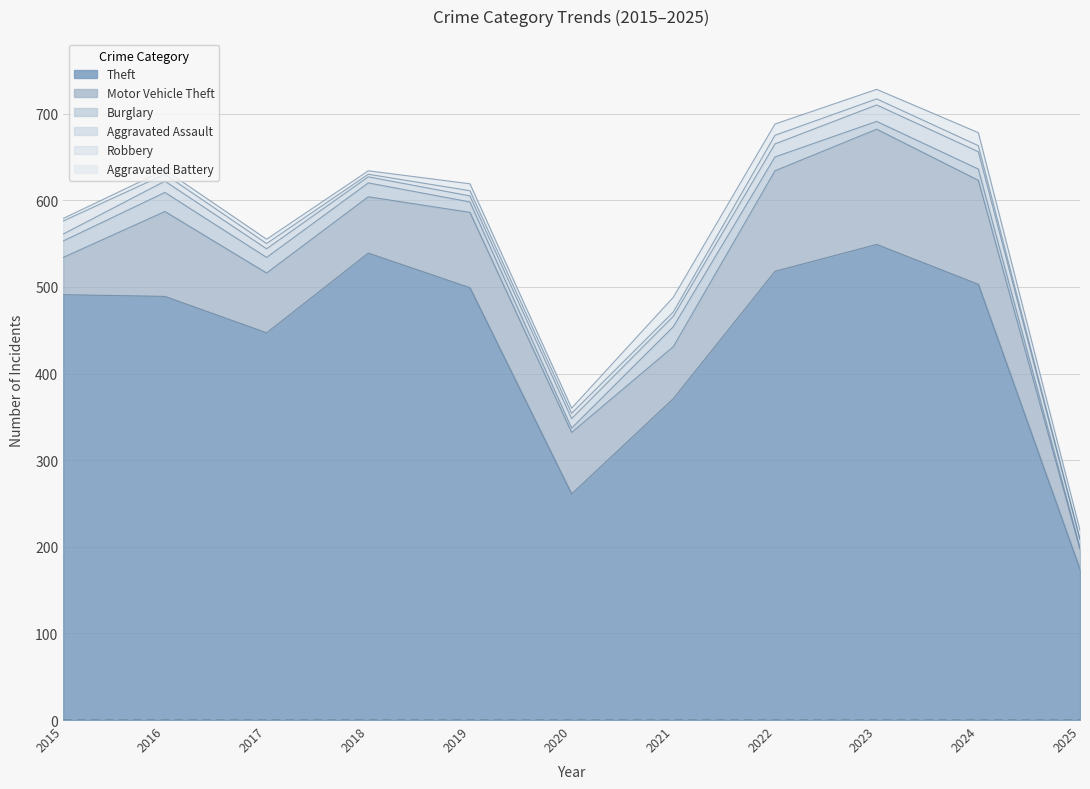

The Theft series shows 119 at 2022. True or false?

False